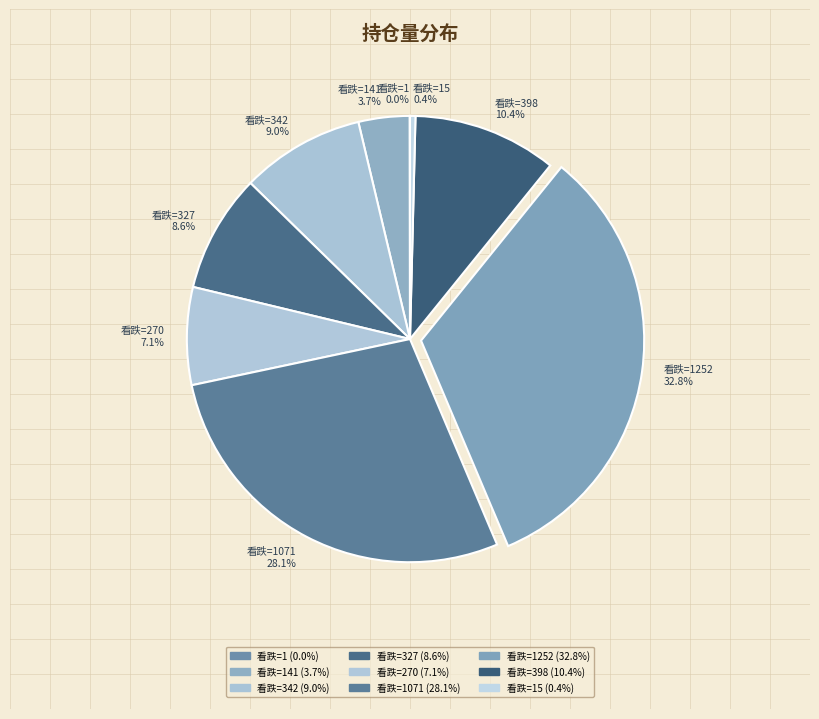

What portion of the pie excludes 看跌=1252 32.8%?

67.2%